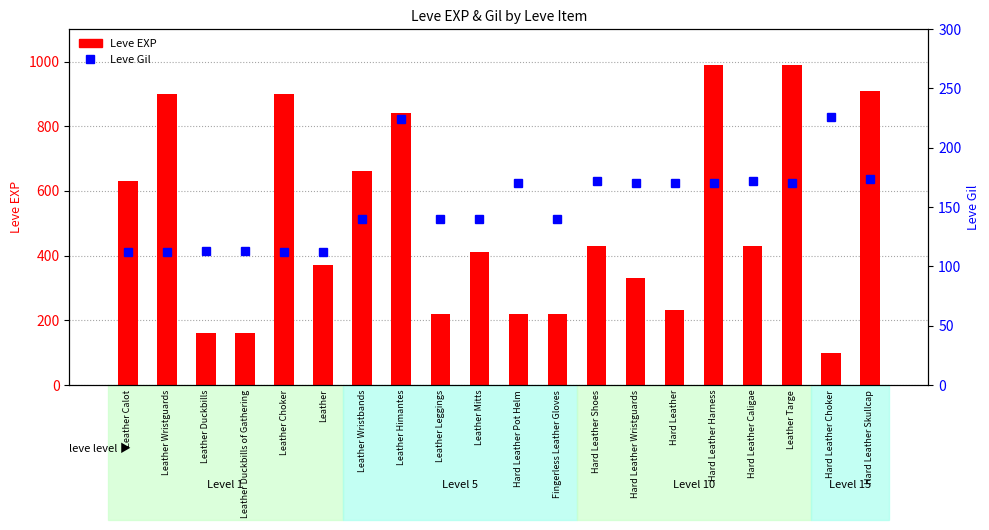

The value of Leve Gil at Fingerless Leather Gloves is 140. True or false?

True